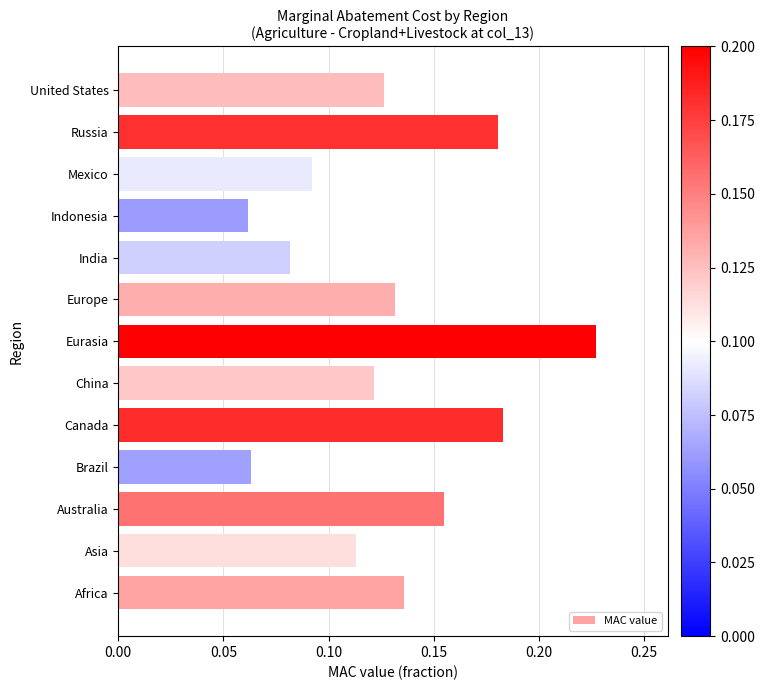

True or false: the data shows 0.1 at Canada.

False